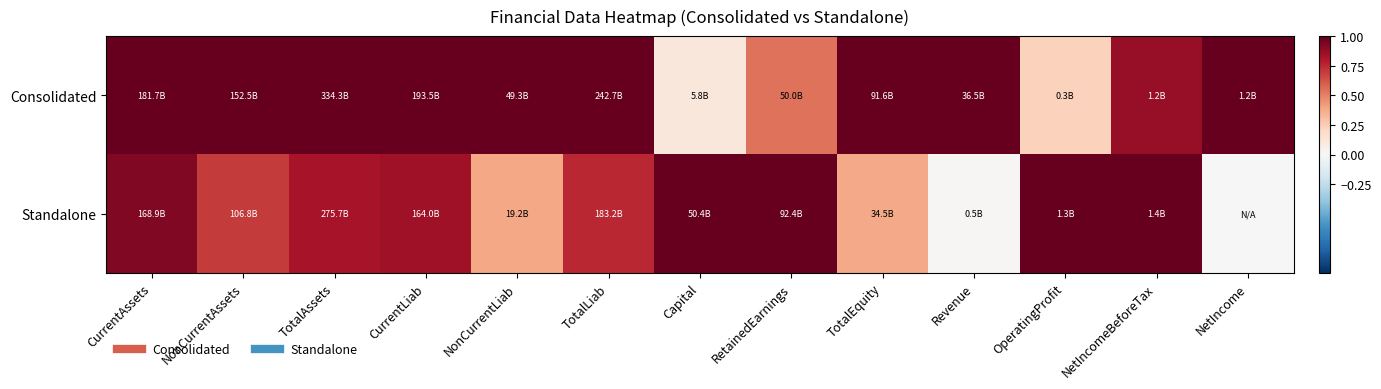

Count the number of data series in this chart.

2